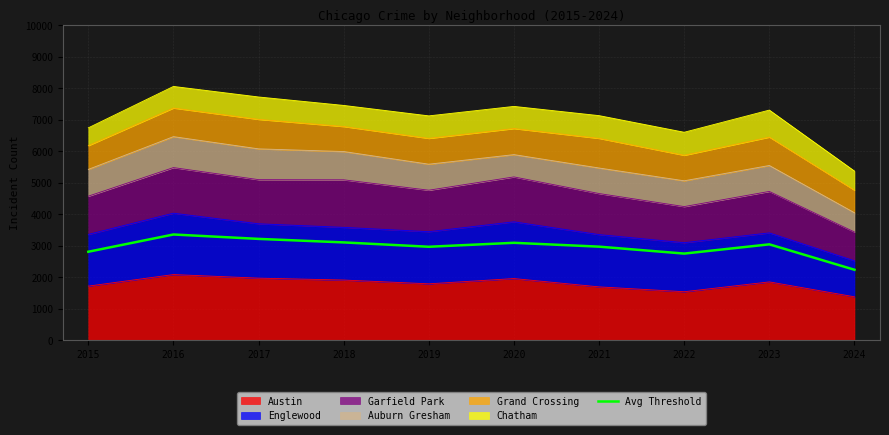

Reading right to left, what are all the values shown in this chart?

2024=2238.3	2023=3045.0	2022=2751.7	2021=2971.7	2020=3093.8	2019=2968.3	2018=3106.7	2017=3218.3	2016=3357.9	2015=2810.0